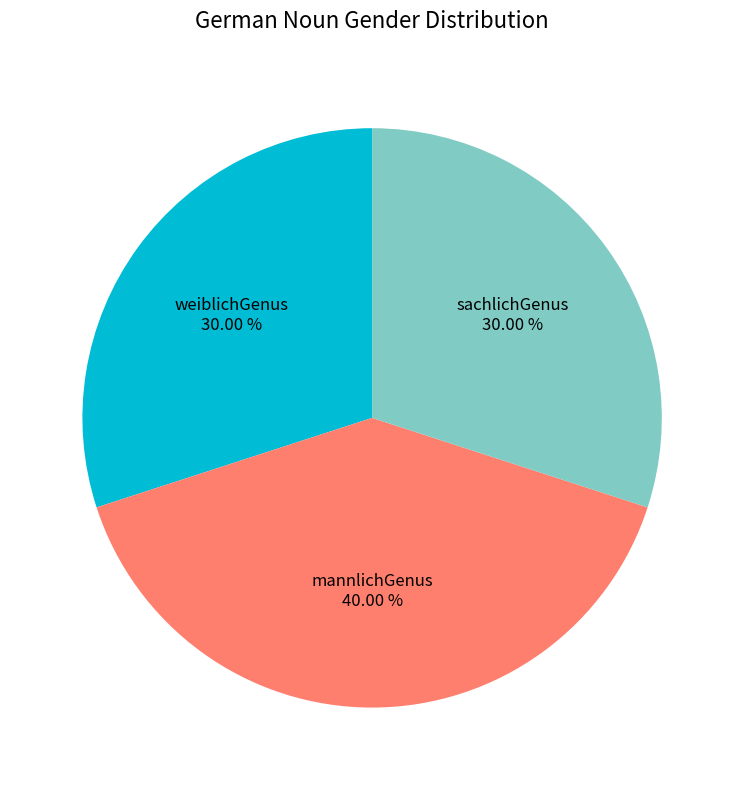

To the nearest percent, what percentage of the pie is sachlichGenus?

30%